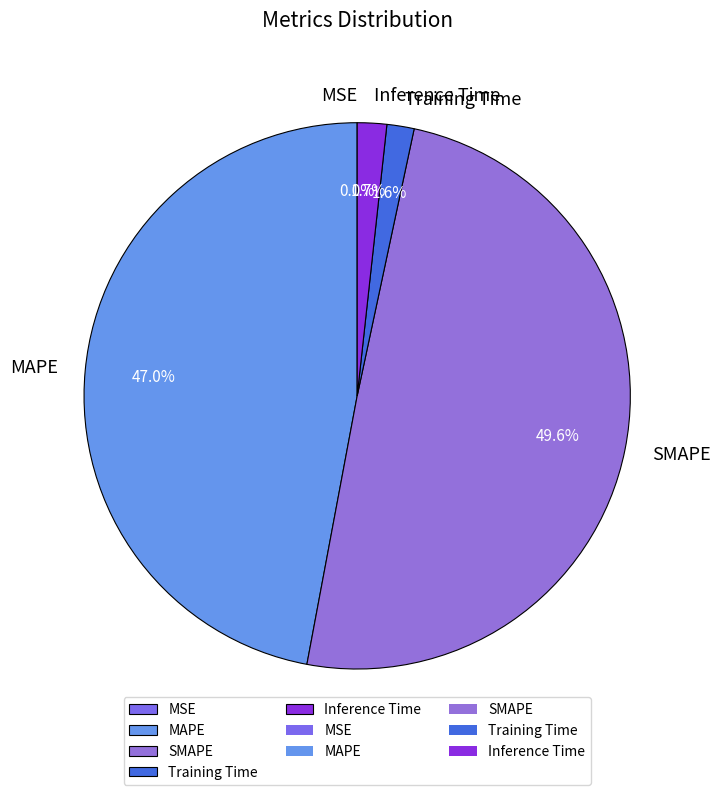

What percentage is NOT represented by MAPE?

53.0%